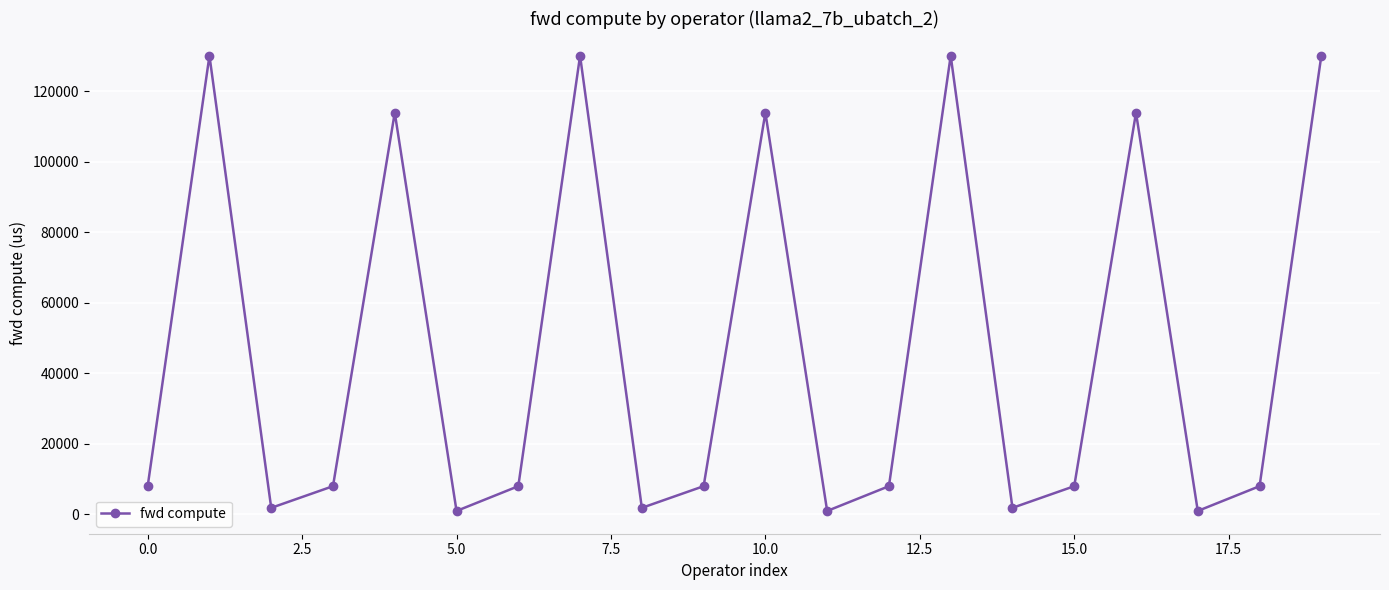

What is the average value?

46264.5